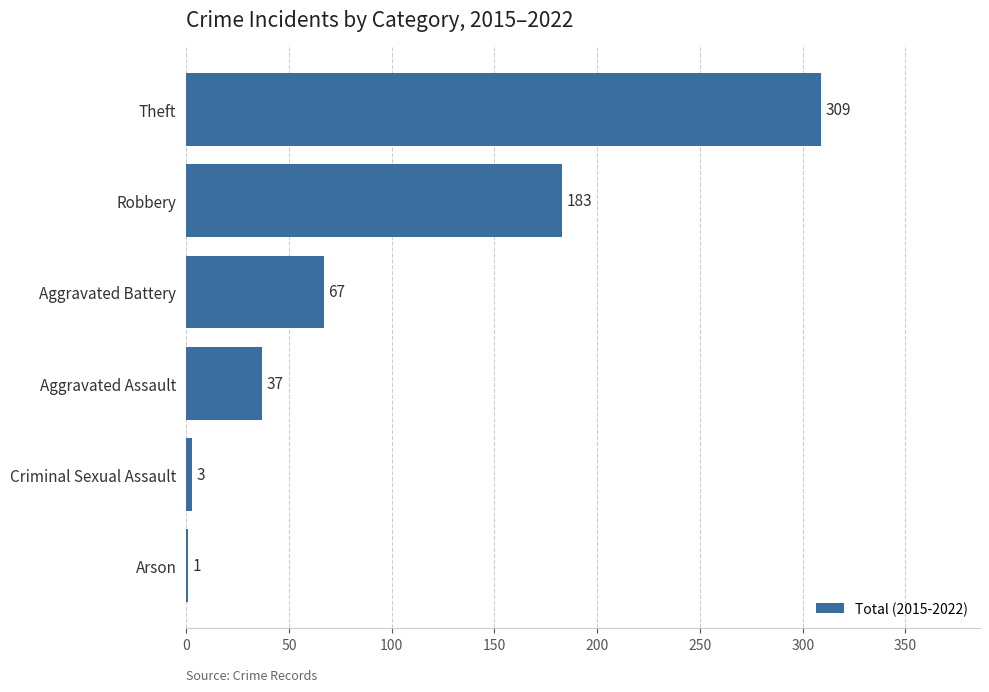

What is the ratio of the value at Aggravated Assault to the value at Arson?

37.0